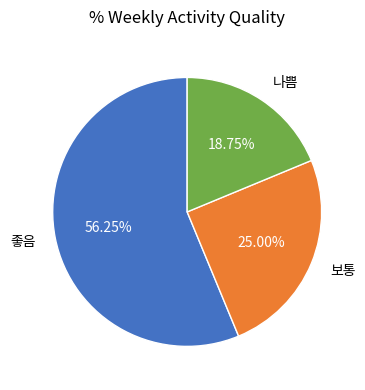

Do 보통 and 좋음 together represent more than half of the pie?

Yes